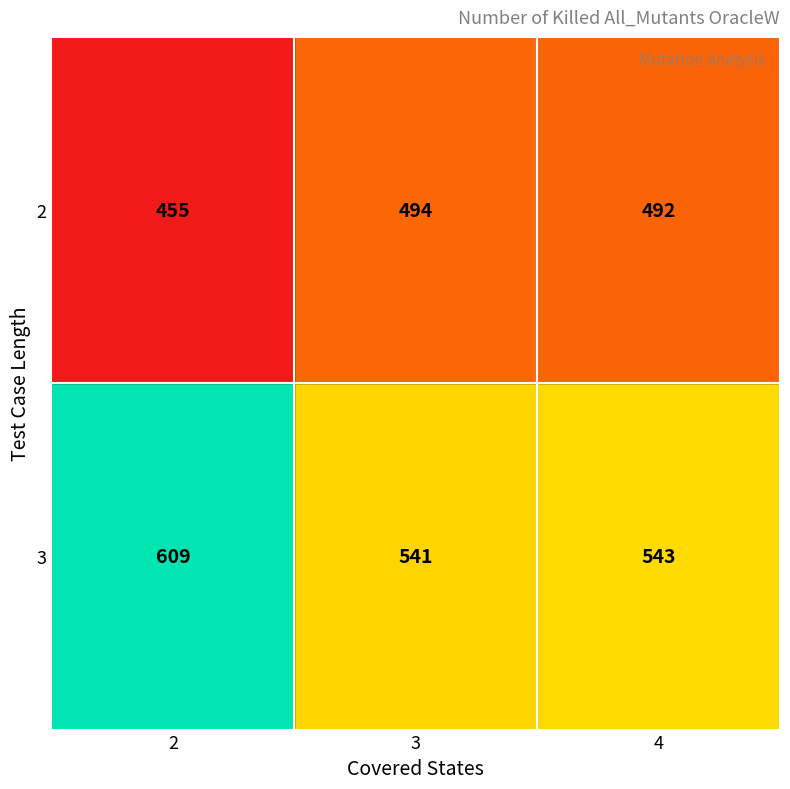

Which series has the widest spread of values?

3